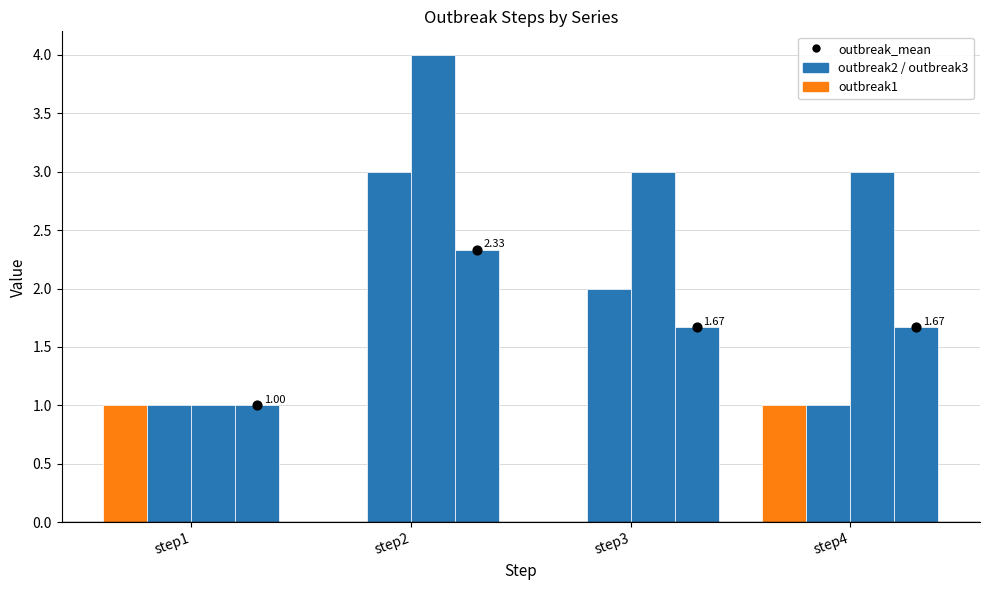

What is the total value across all series at step1?

4.0